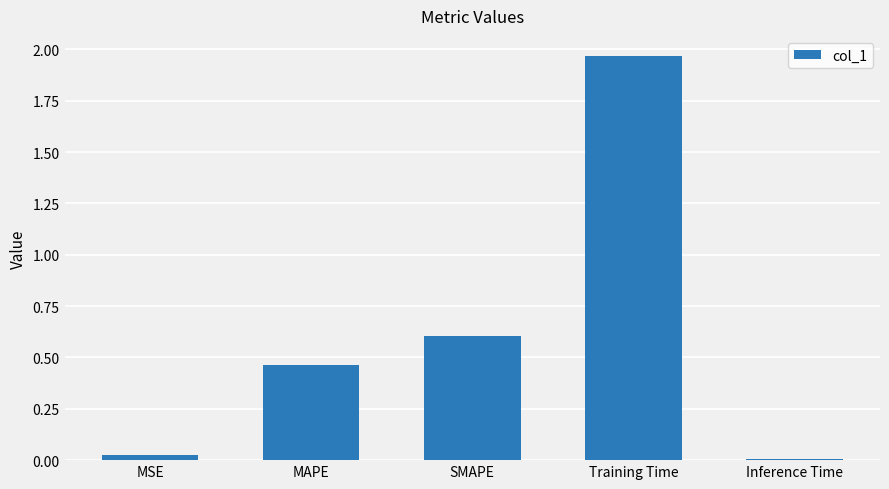

The value at Inference Time is 0.0. True or false?

True